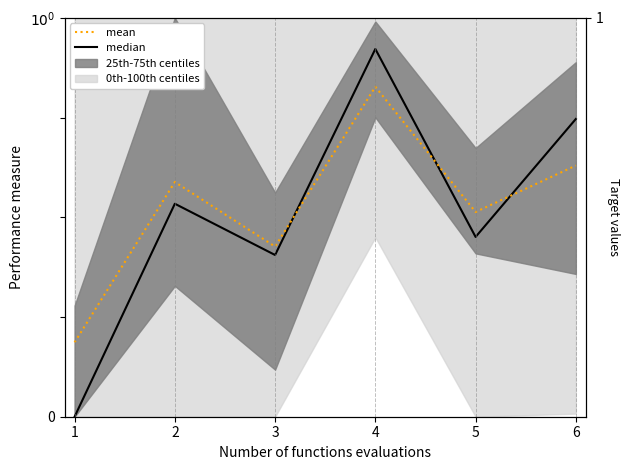

True or false: mean and median intersect in this chart.

True